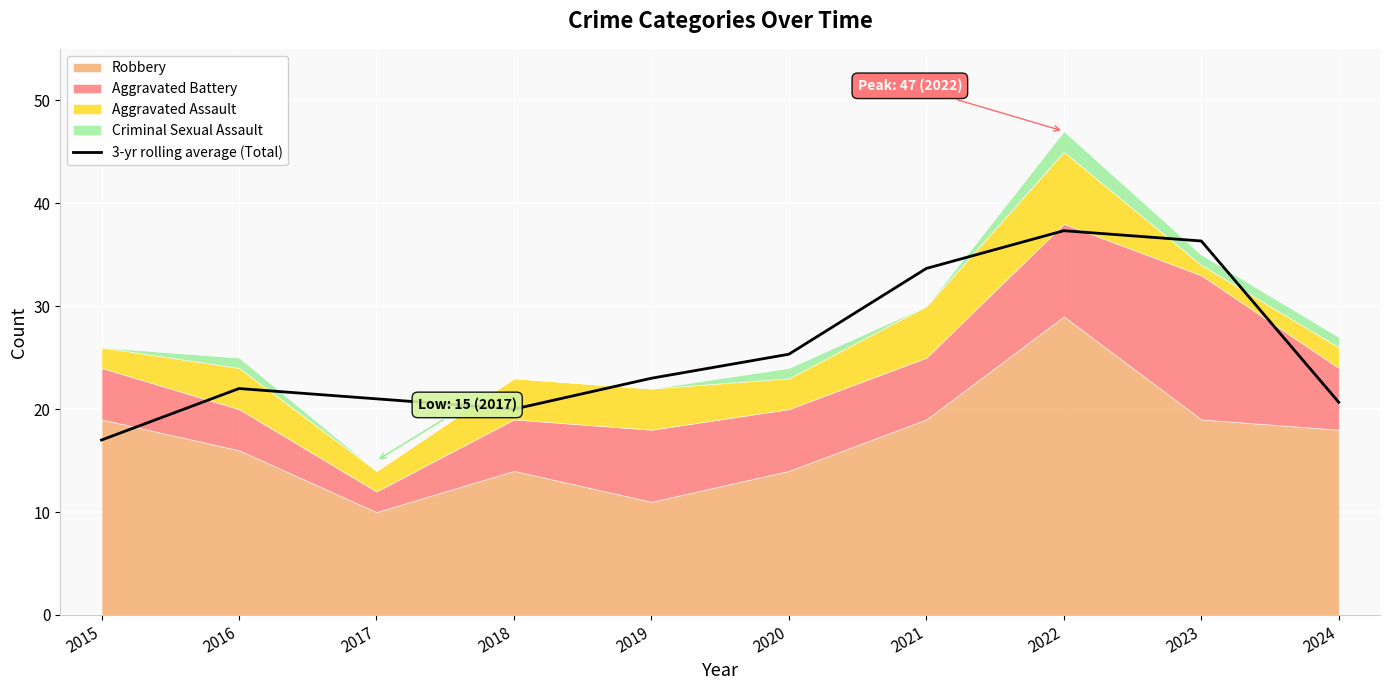

Where does the data first go above 23?

2020